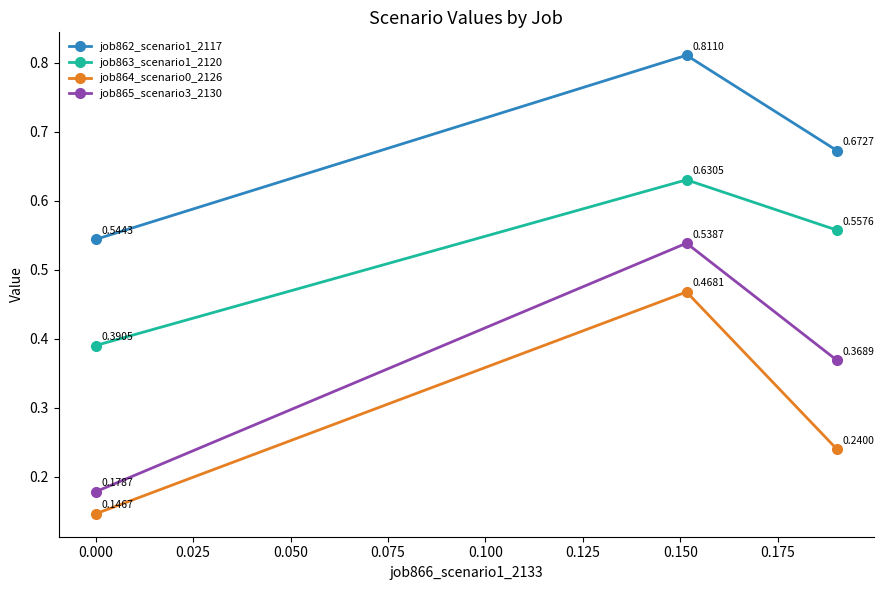

Which series has the largest range (max minus min)?

job865_scenario3_2130